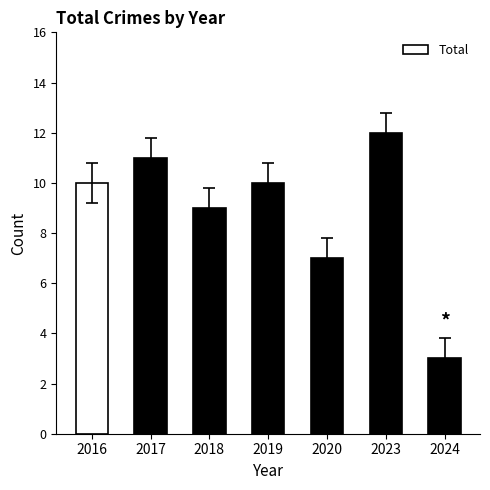

True or false: the data shows 15 at 2017.

False